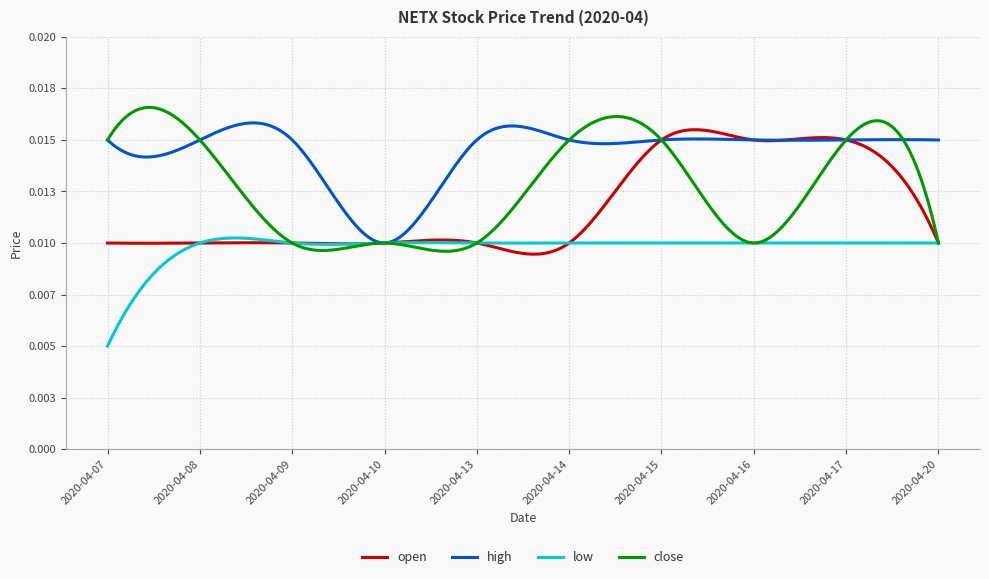

Which category has the highest value across all series?

2020-04-15